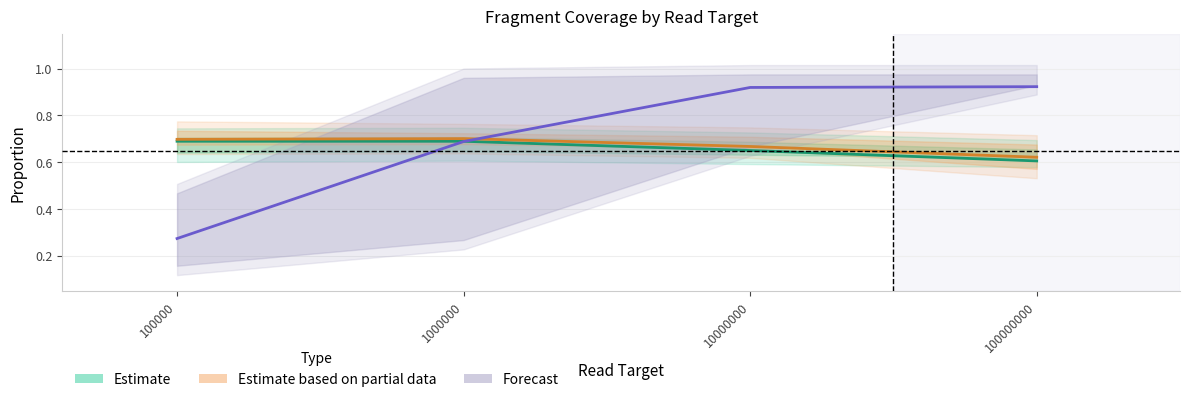

True or false: Forecast has a value of 0.4 at 100000.

False